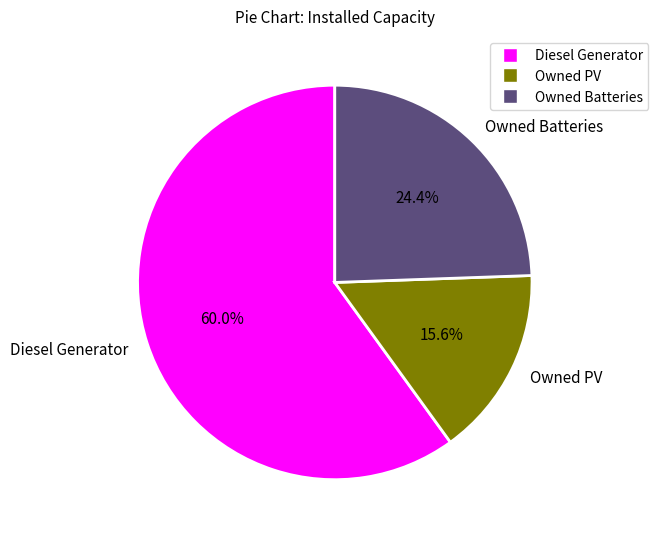

What is the smallest slice in the pie chart?

Owned PV